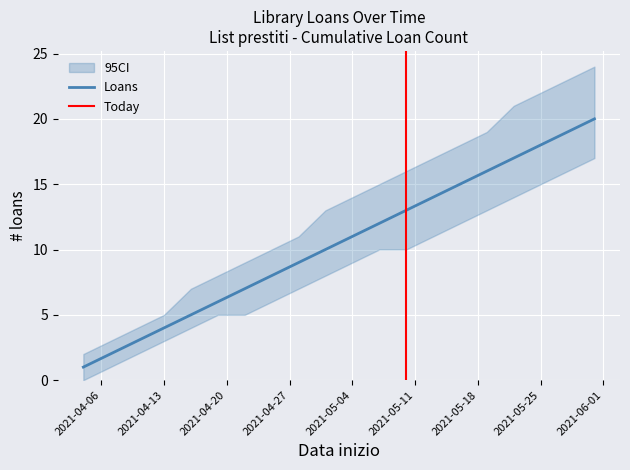

Is it true that Loans Started equals 16 at 2021-05-19?

True